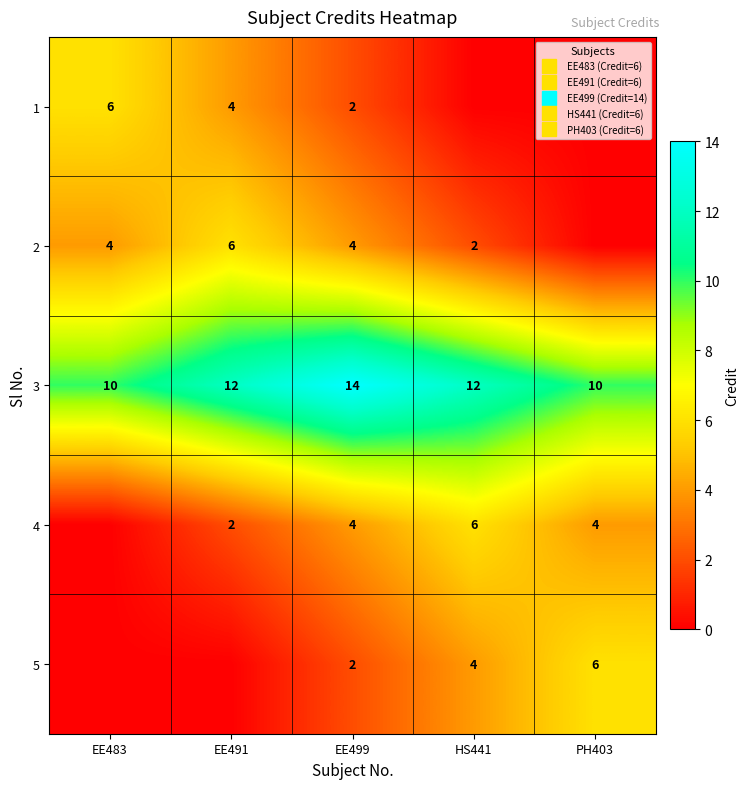

True or false: 5 has a value of 2 at HS441.

False